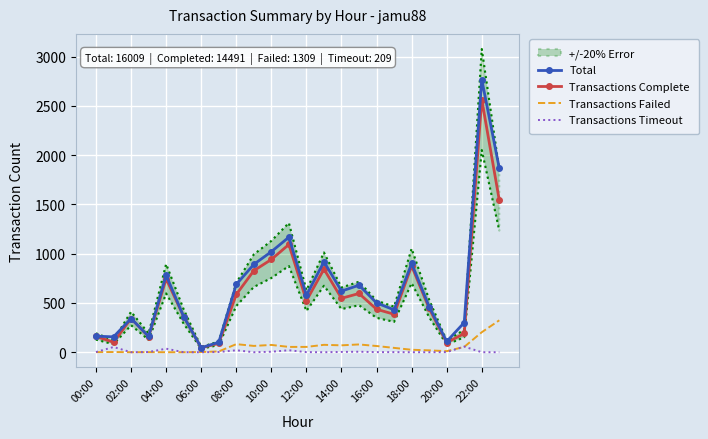

Is the value of Transactions Complete at 14:00 greater than the value of Transactions Failed at 12:00?

Yes